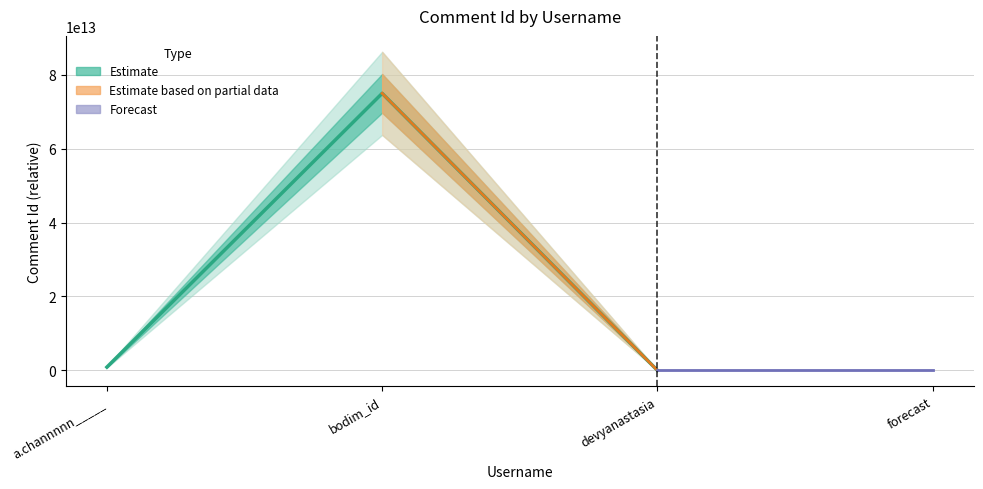

What is the label of the 3rd point from the right?

a.channnnn_____